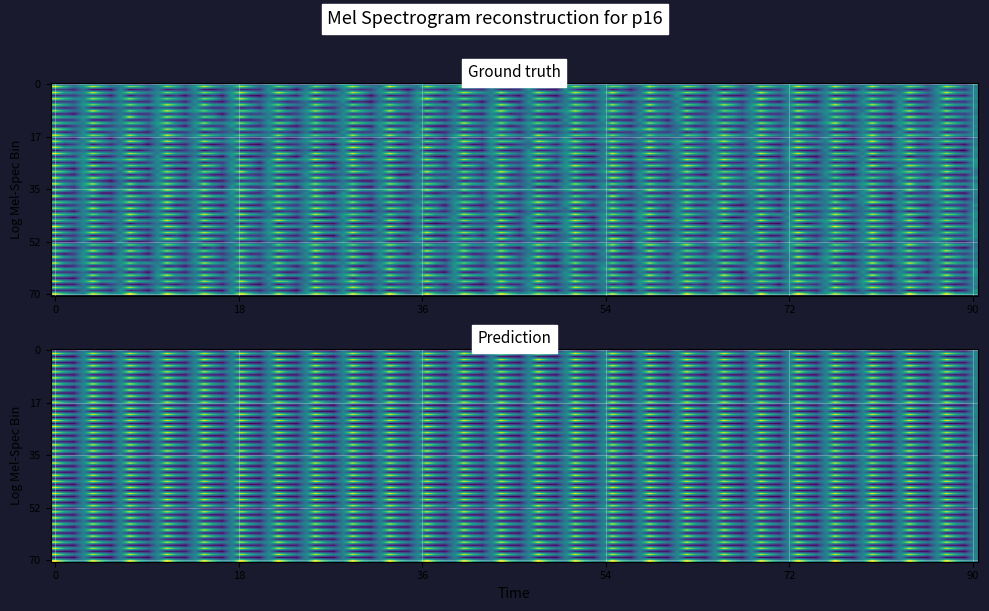

Which has a higher value, 1 or 0?

1